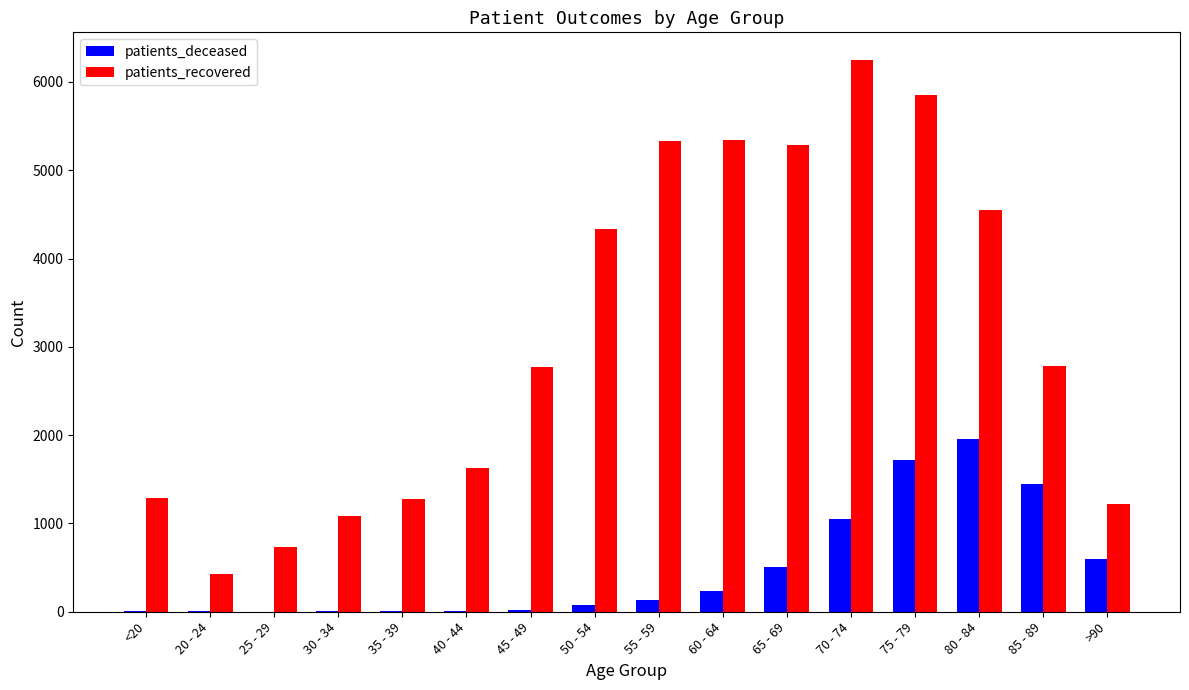

Read the patients_deceased value at 55 - 59.

128